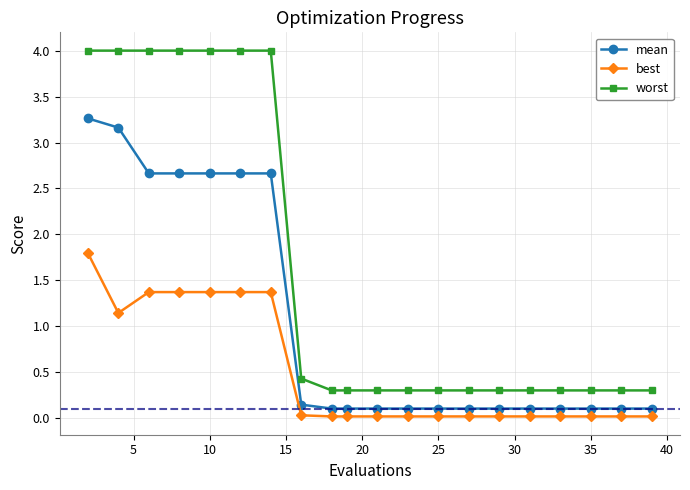

How many lines are shown in the chart?

3